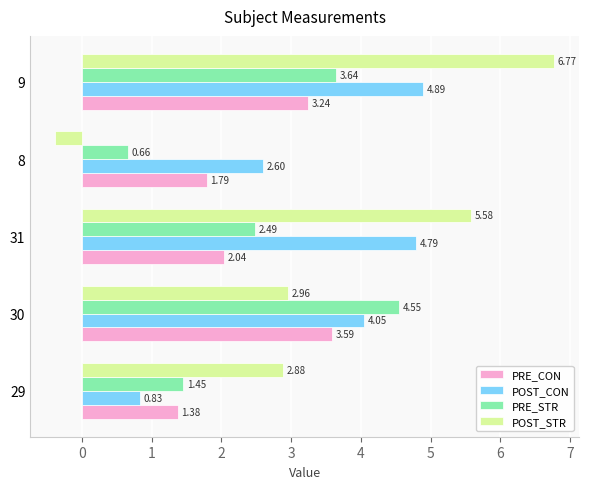

At which category is the sum across all series the highest?

9